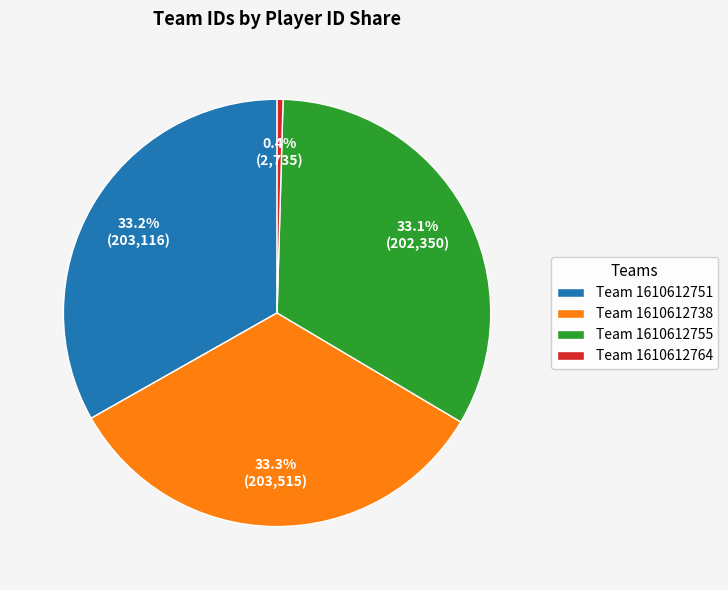

Approximately how many times larger is the value at Team 1610612738 compared to Team 1610612751?

1.0